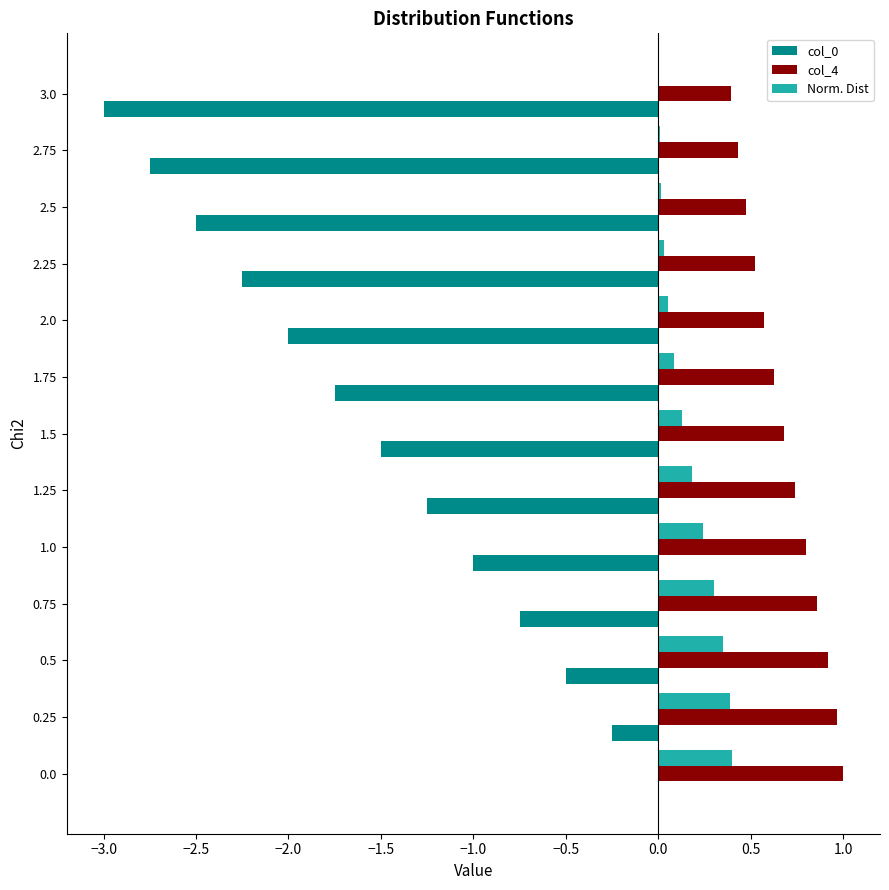

Which series has the largest total across all categories?

col_4